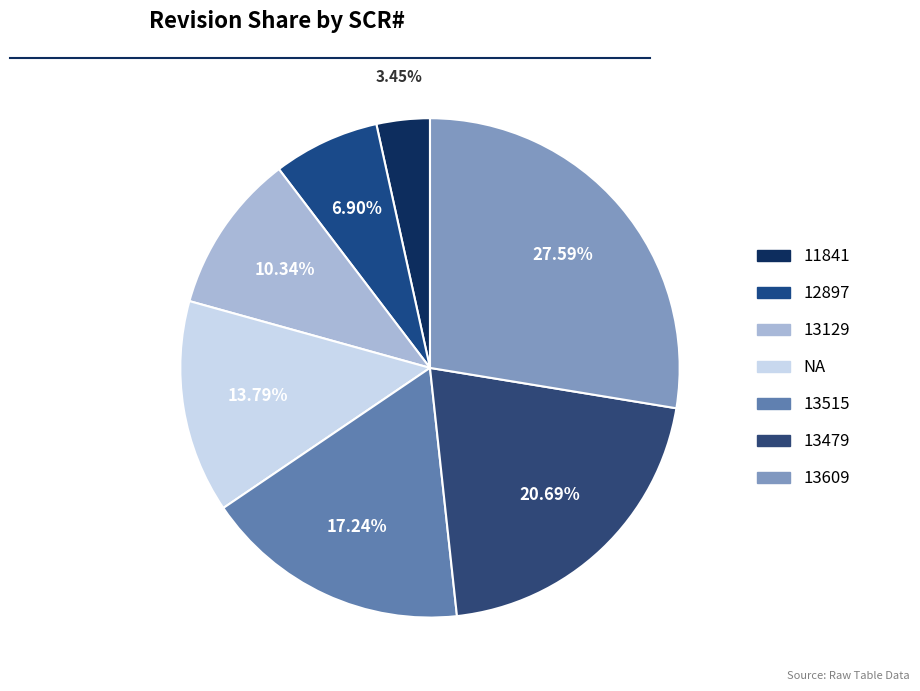

How many slices are in this pie chart?

7